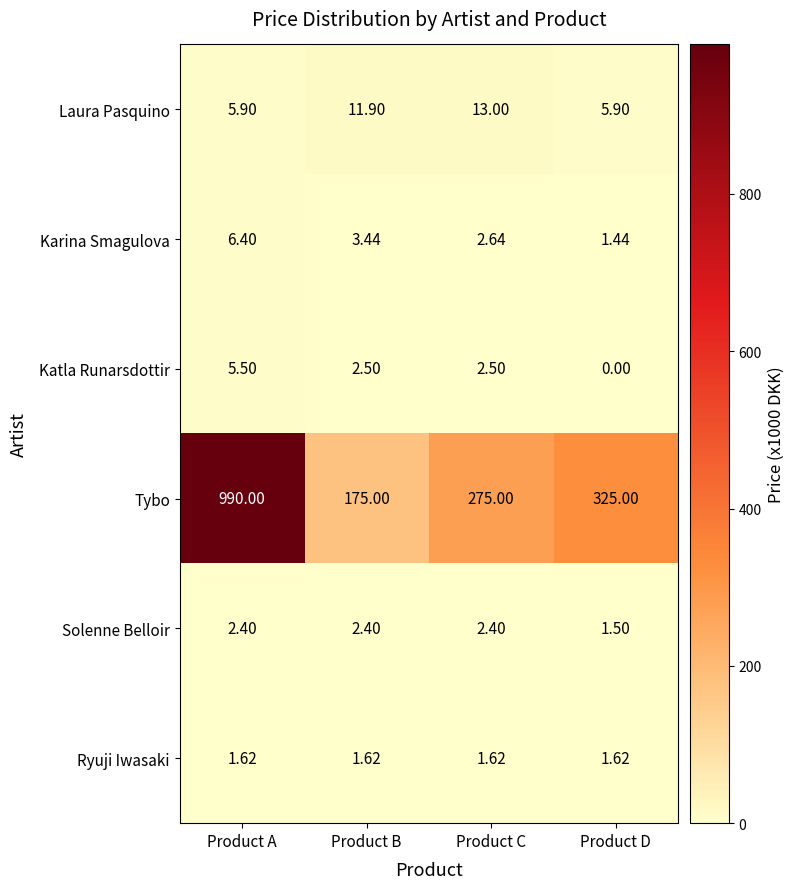

Is the value of Solenne Belloir at Product C greater than the value of Ryuji Iwasaki at Product D?

Yes